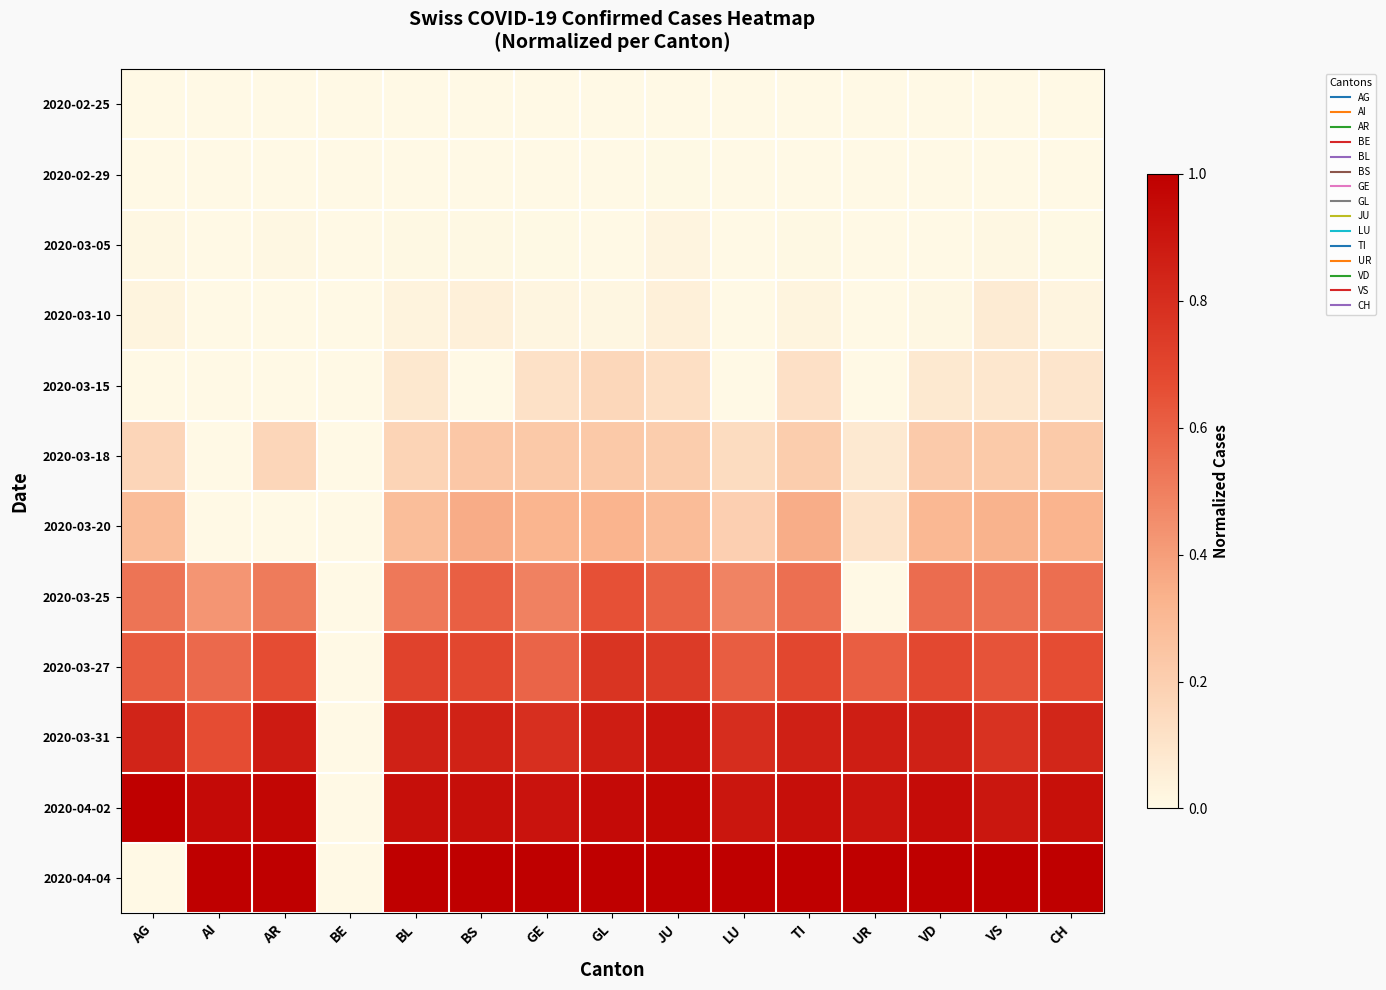

Which series has the largest total across all categories?

2020-04-02